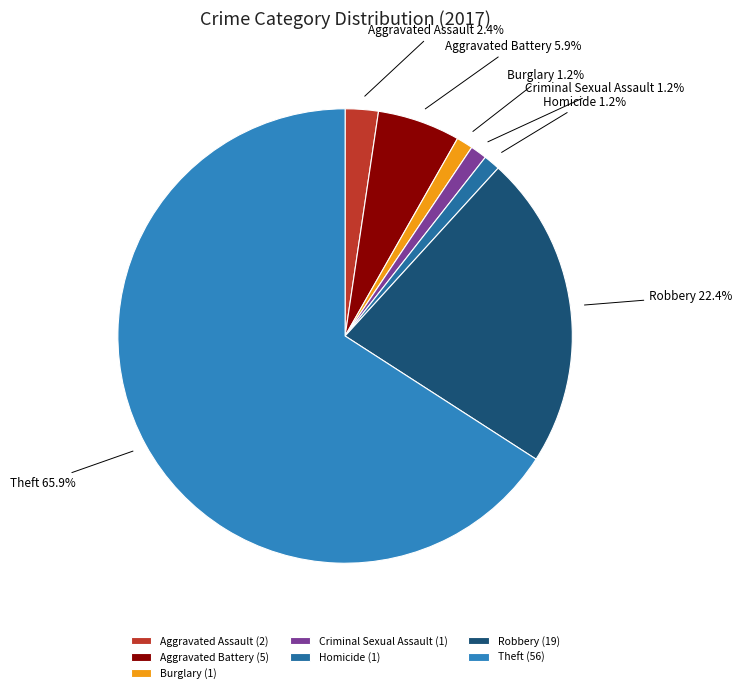

What percentage do Aggravated Battery and Robbery together represent?

28.2%